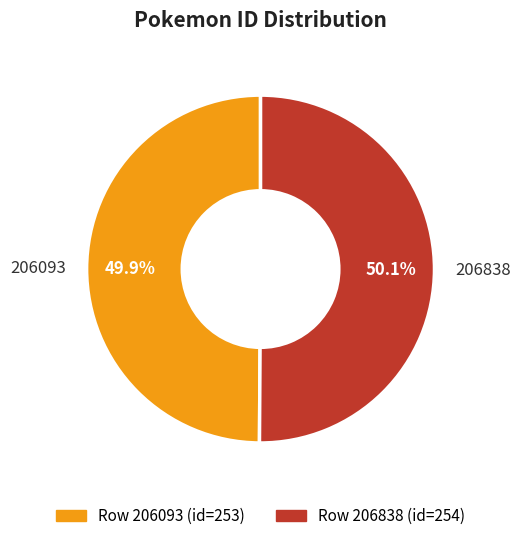

How many slices are in this pie chart?

2